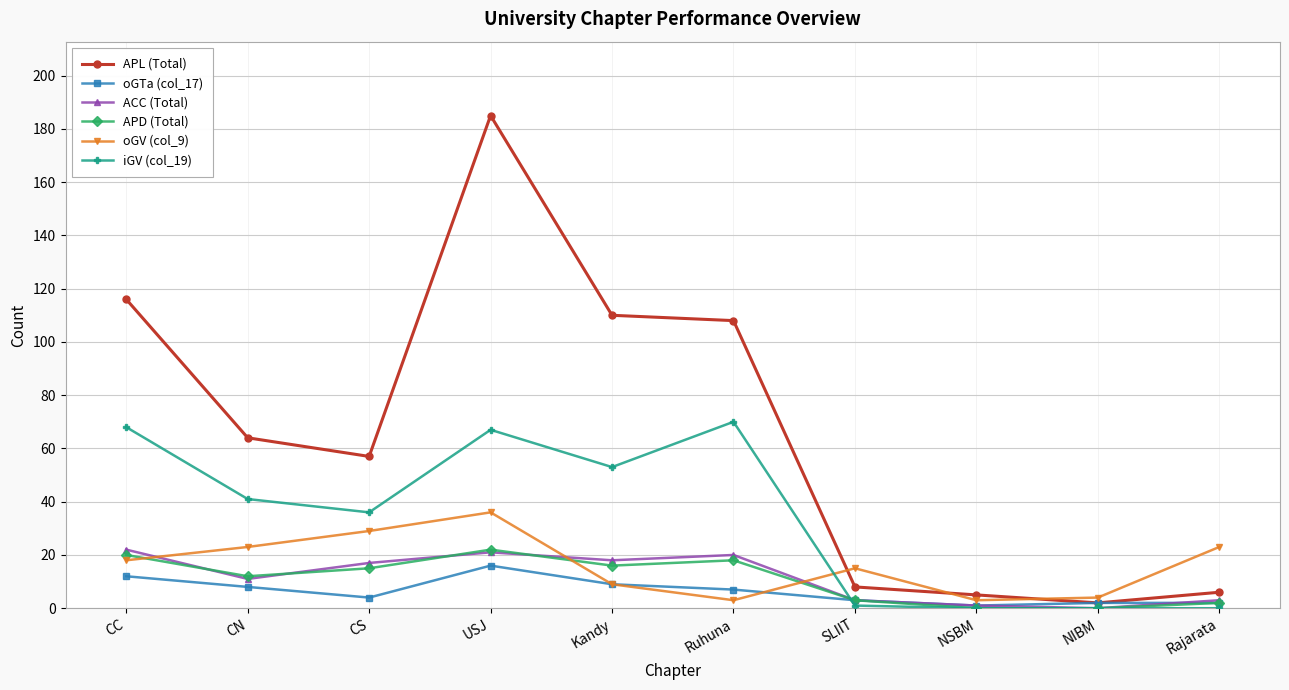

The iGV (col_19) series shows 1 at SLIIT. True or false?

True